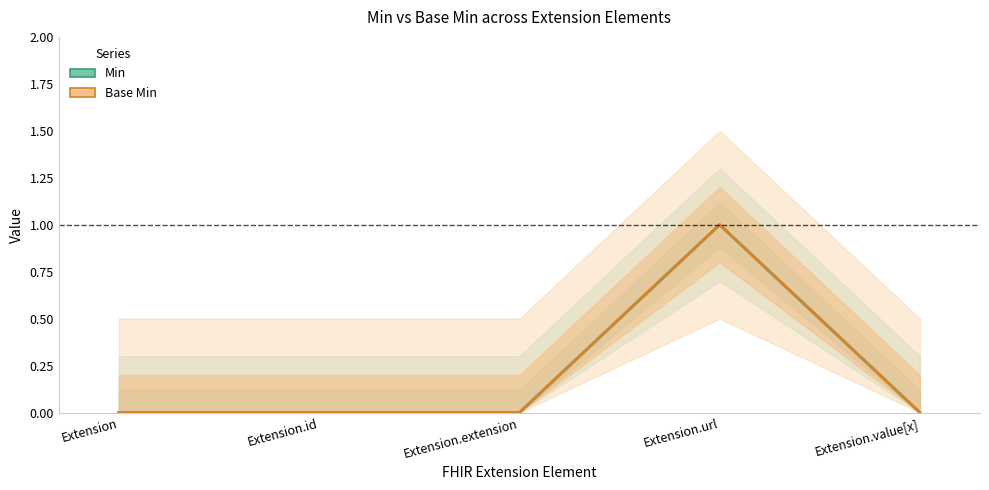

Reading left to right, list all the values displayed in this chart.

Min: Extension=0	Extension.id=0	Extension.extension=0	Extension.url=1	Extension.value[x]=0
Base Min: Extension=0	Extension.id=0	Extension.extension=0	Extension.url=1	Extension.value[x]=0